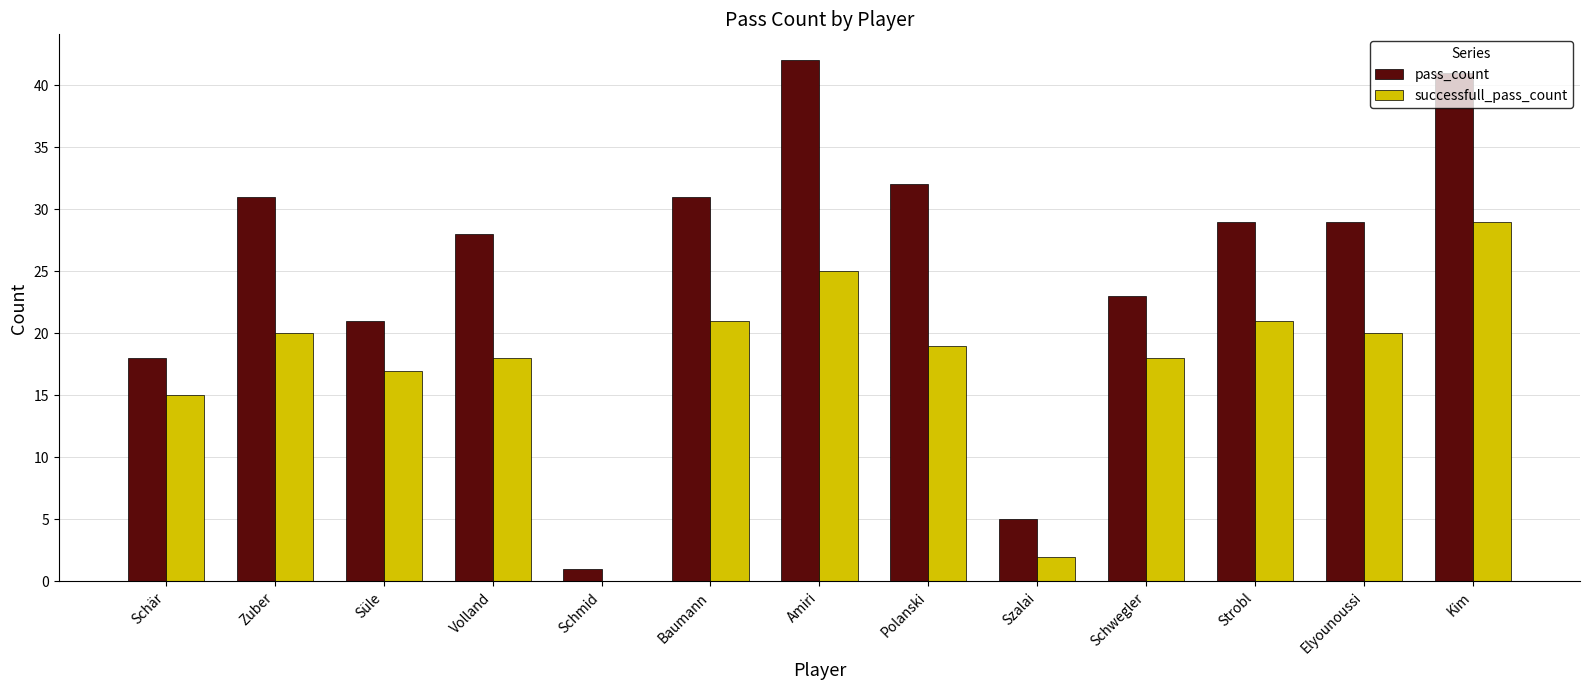

What are all the series names shown in the legend?

pass_count, successfull_pass_count